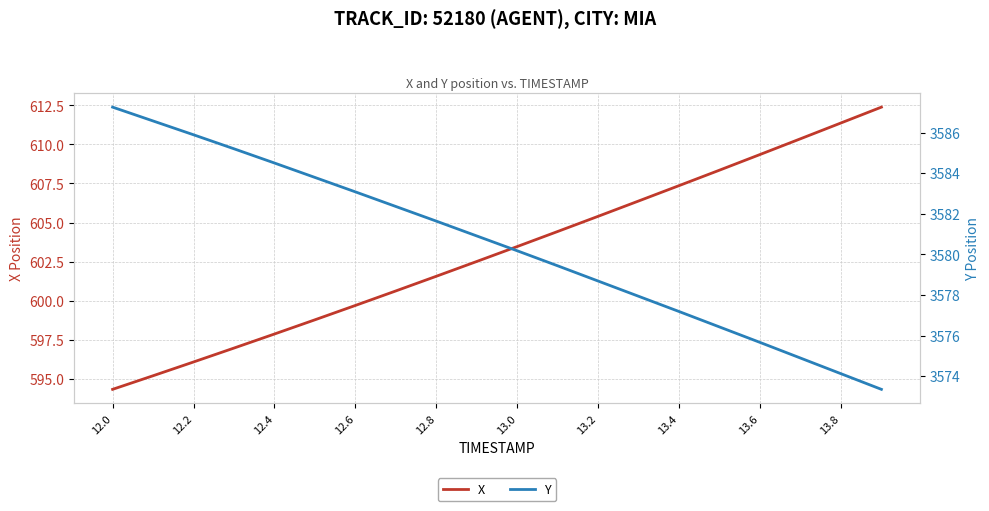

List the series in order of their peak value, lowest first.

X, Y